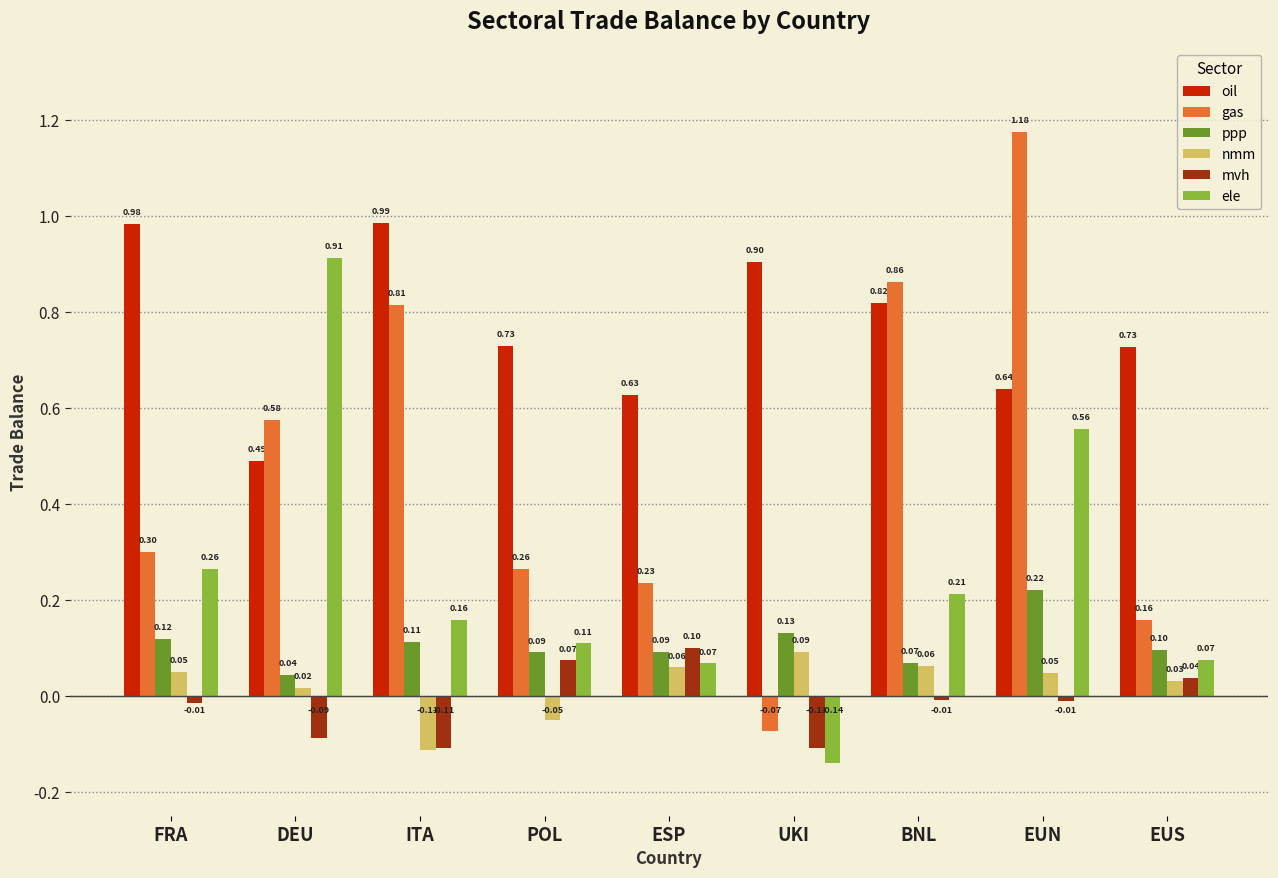

What is the spread (max minus min) of values at BNL?

0.9